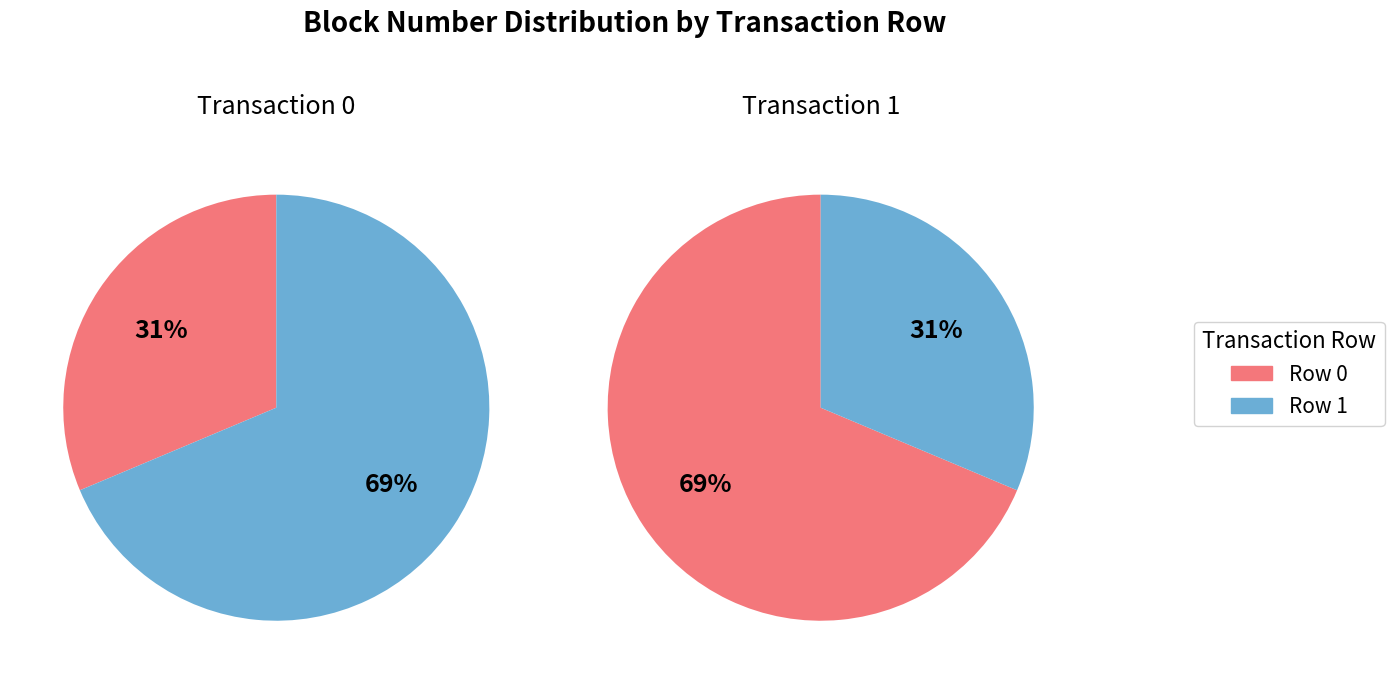

To the nearest percent, what portion does Row 0 represent?

69%